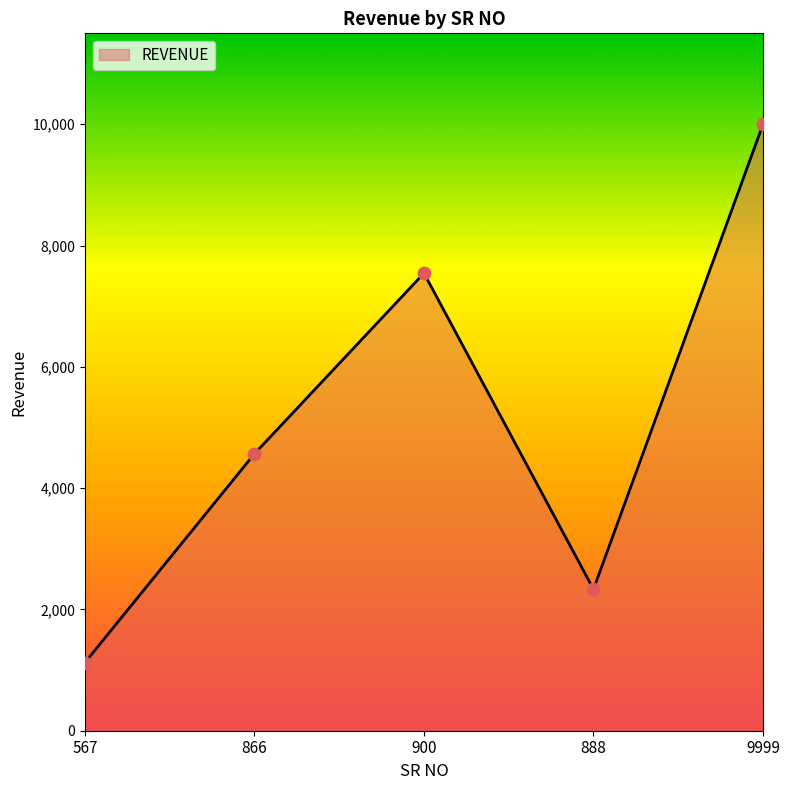

Which has a higher value, 888 or 9999?

9999